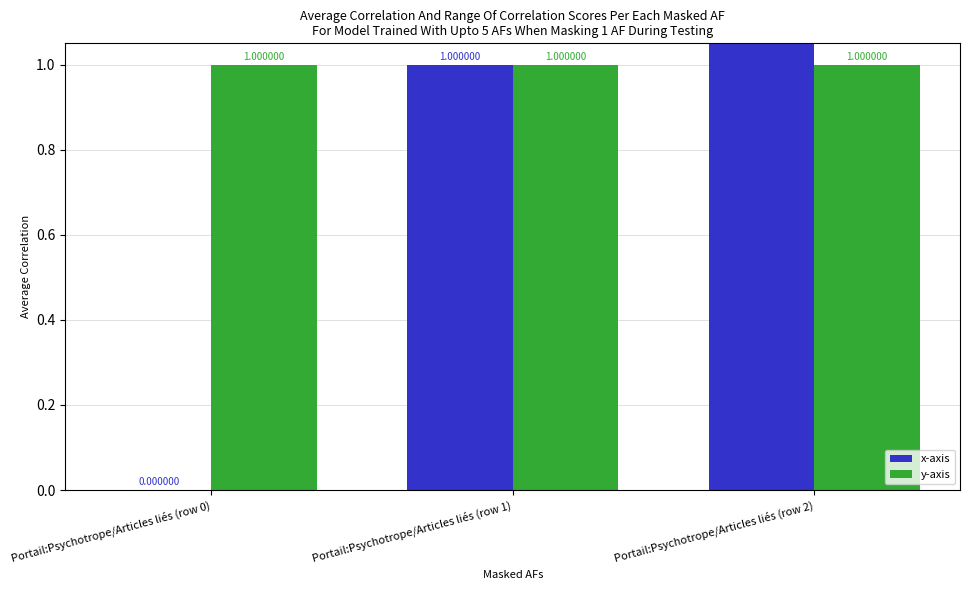

Reading left to right, what are all the values shown in this chart?

x-axis: 0	1	2
y-axis: 1	1	1